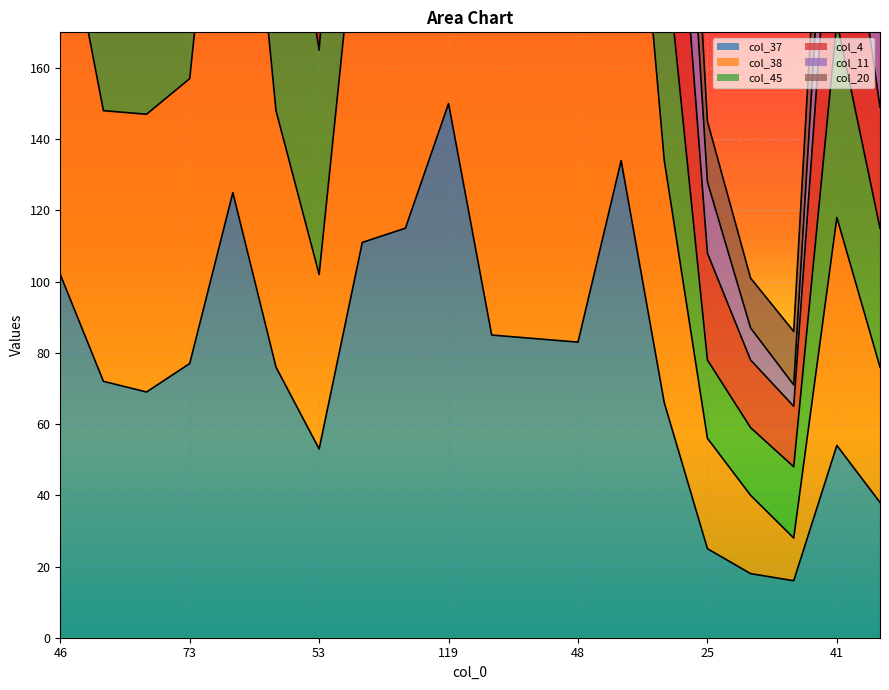

Is it true that col_37 equals 83 at 48?

True